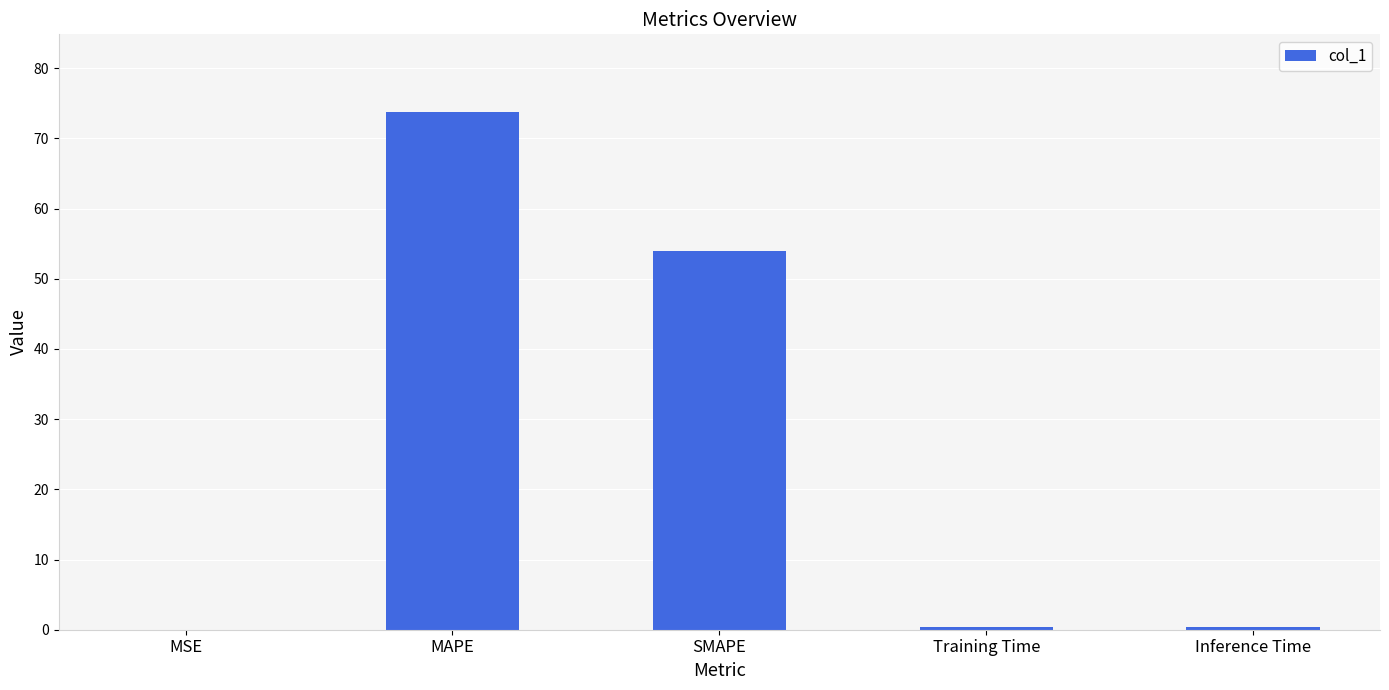

What is the sum of the values at MSE and MAPE?

73.8